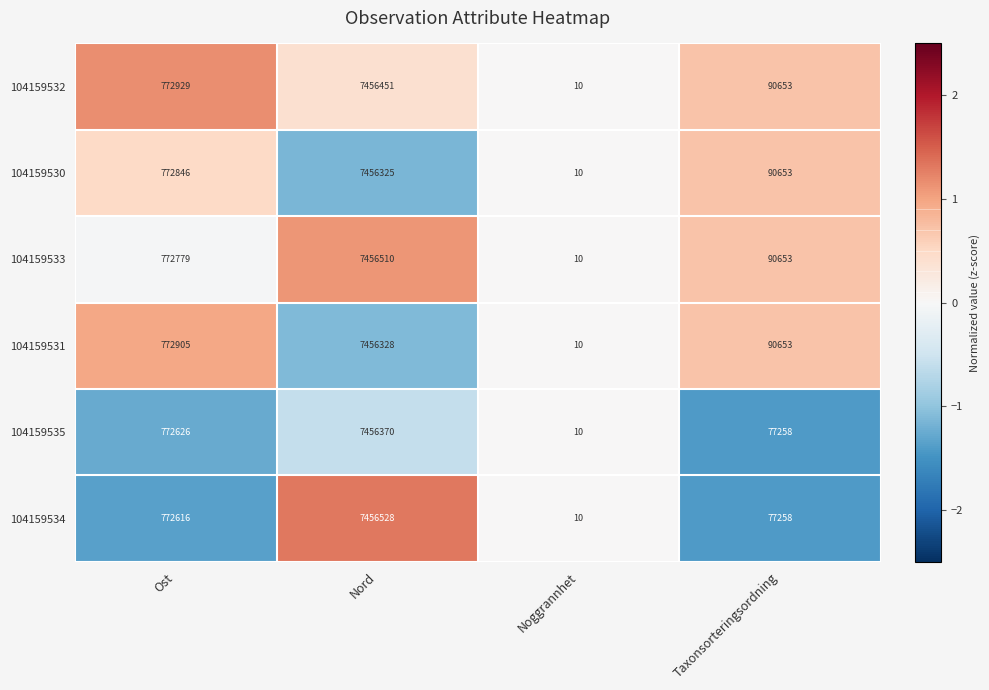

What is the greatest value displayed?

7456528